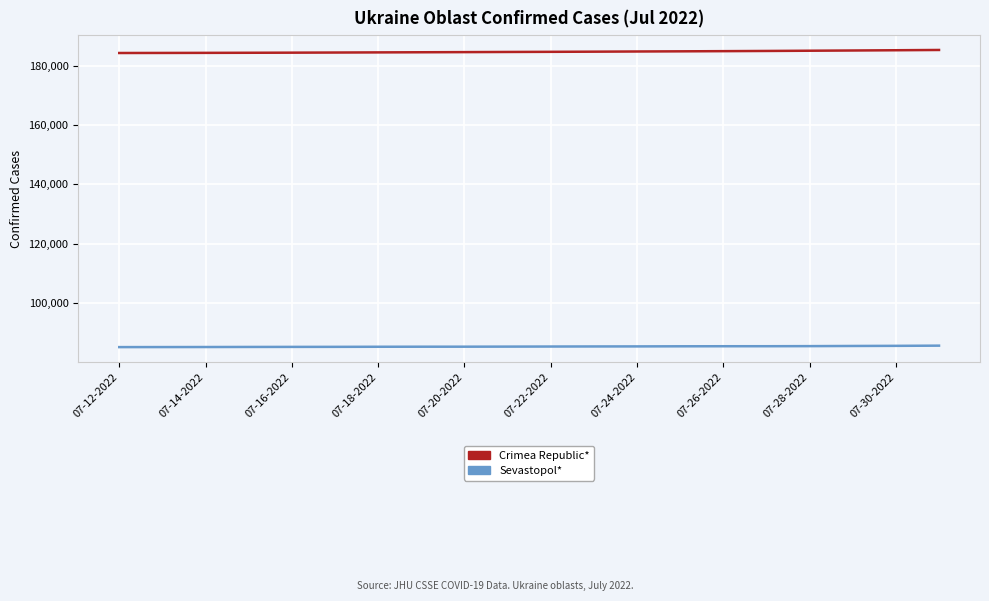

Rank the series by their average value, from lowest to highest.

Sevastopol*, Crimea Republic*